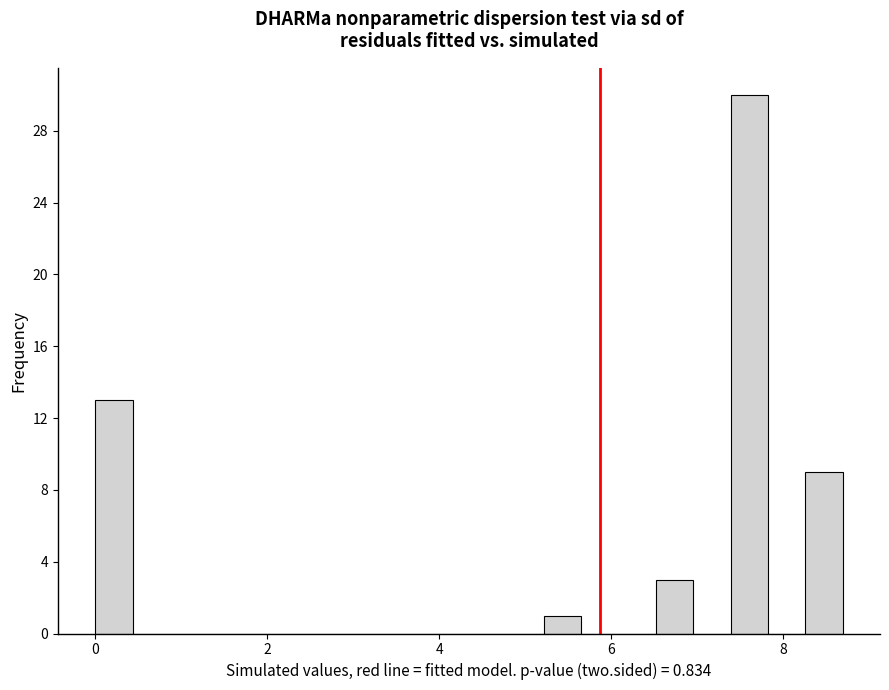

Read against the x-axis, roughly where is the centre of the tallest bar?

7.6